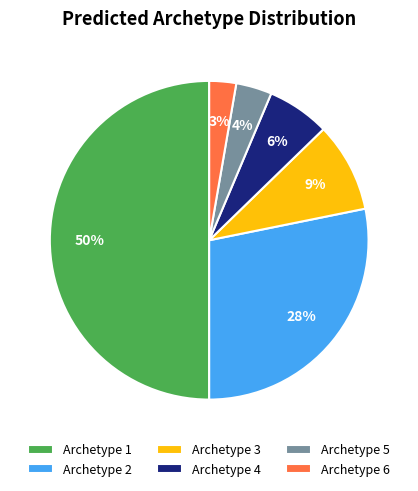

Combined, do Archetype 3 and Archetype 1 account for over 50%?

Yes